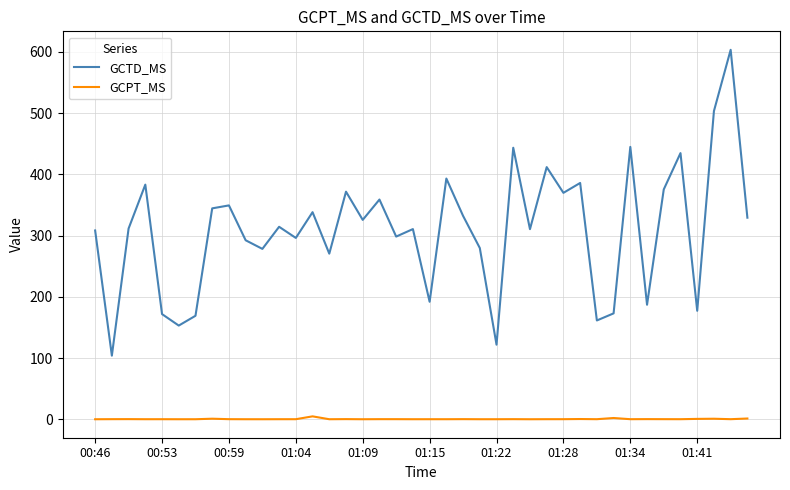

How many values in the GCTD_MS series exceed 314?

20